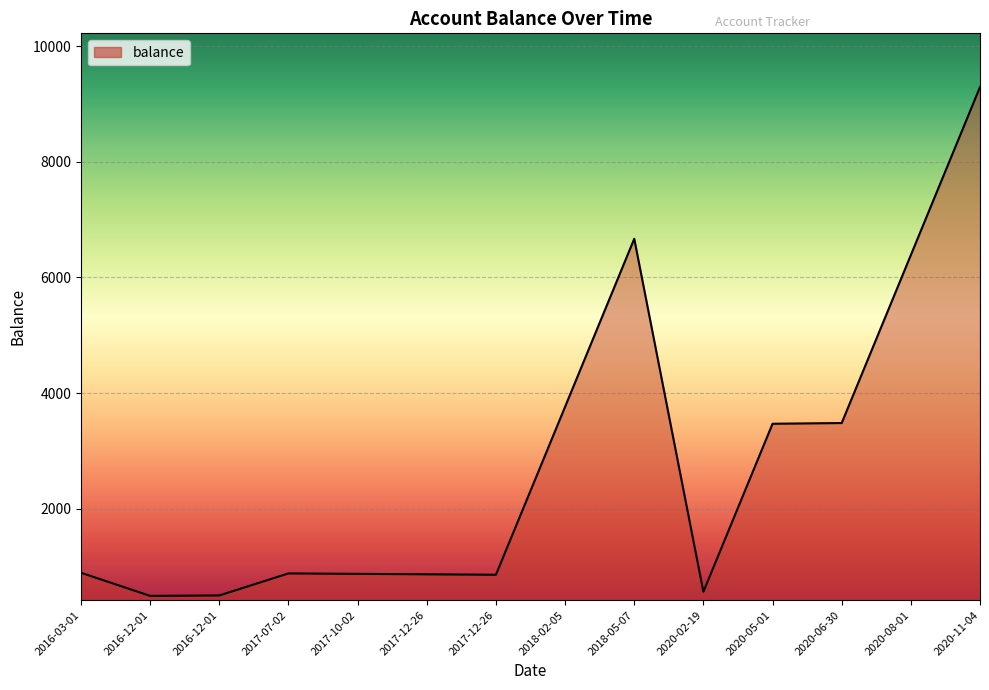

How many series are shown in this chart?

1